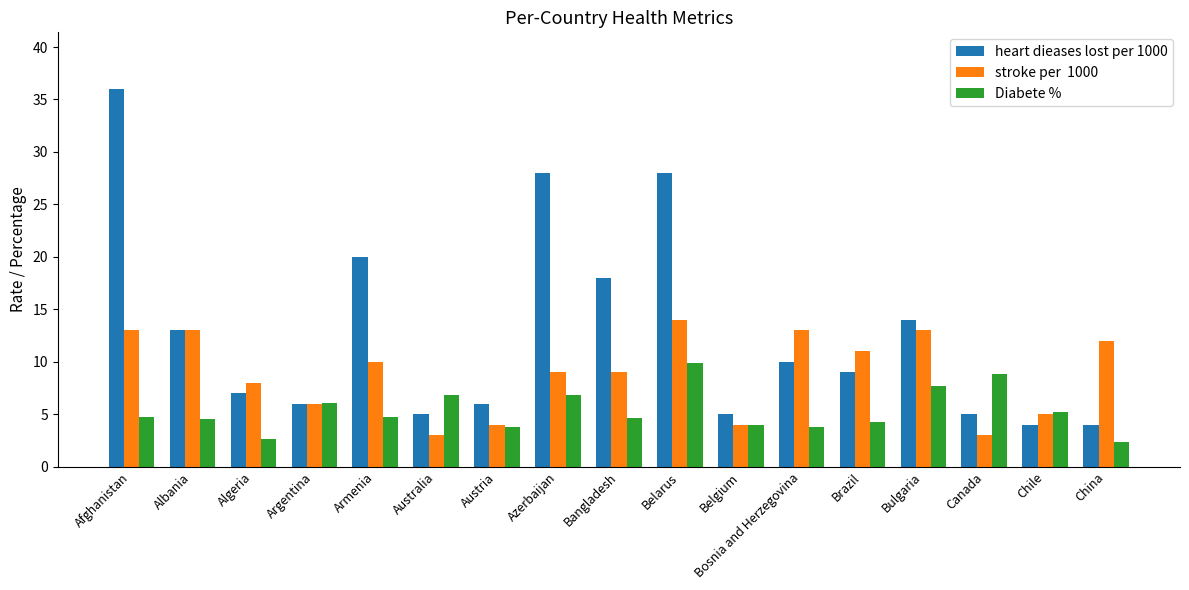

What position from the right is Azerbaijan?

10